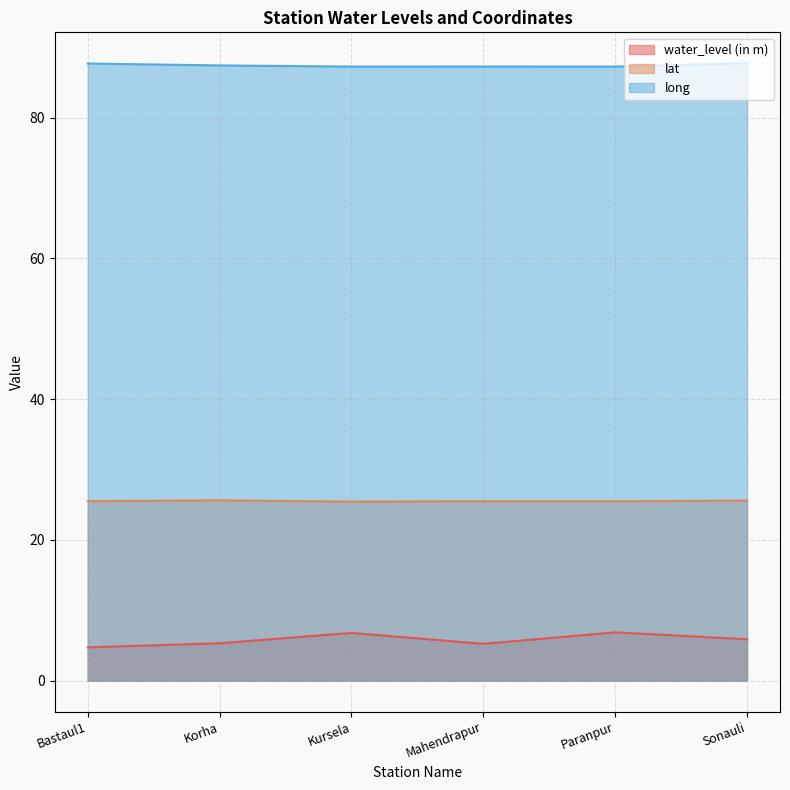

What is the label of the 4th point from the right?

Kursela